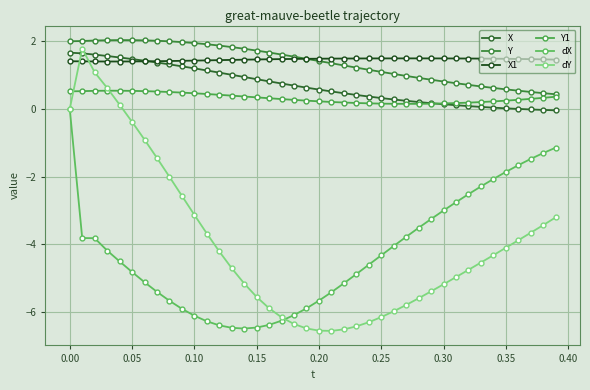

Is this an area chart (filled region under the line)?

No